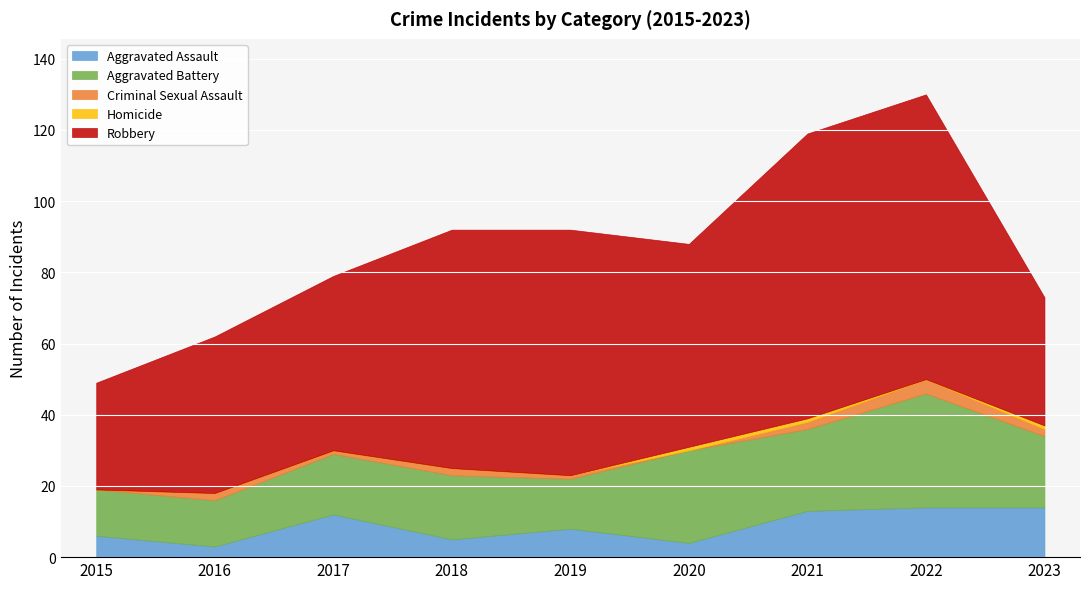

The Criminal Sexual Assault series shows 0 at 2015. True or false?

True